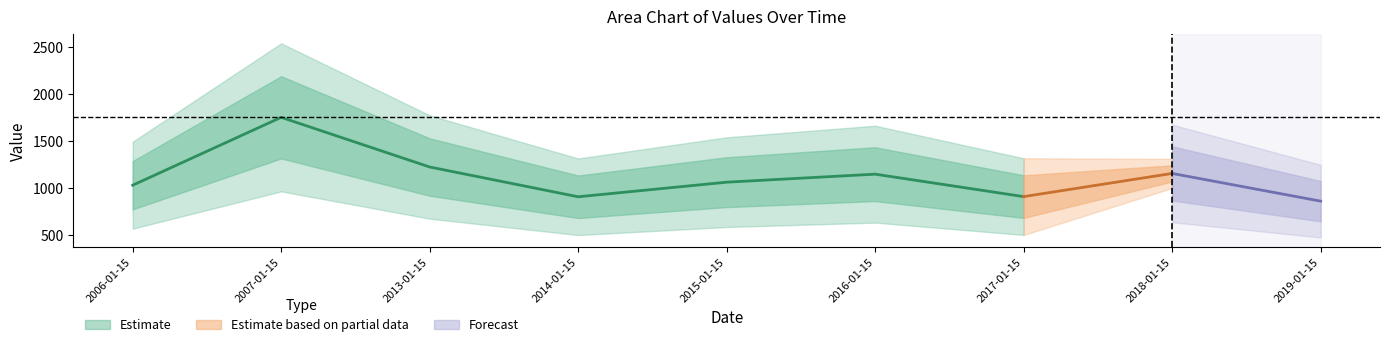

How many interior local valleys (lower than both neighbors) does the data have?

2